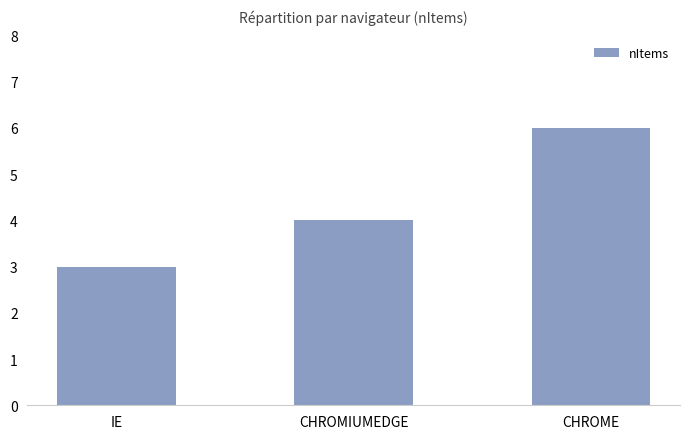

What is the minimum value shown in the chart?

3